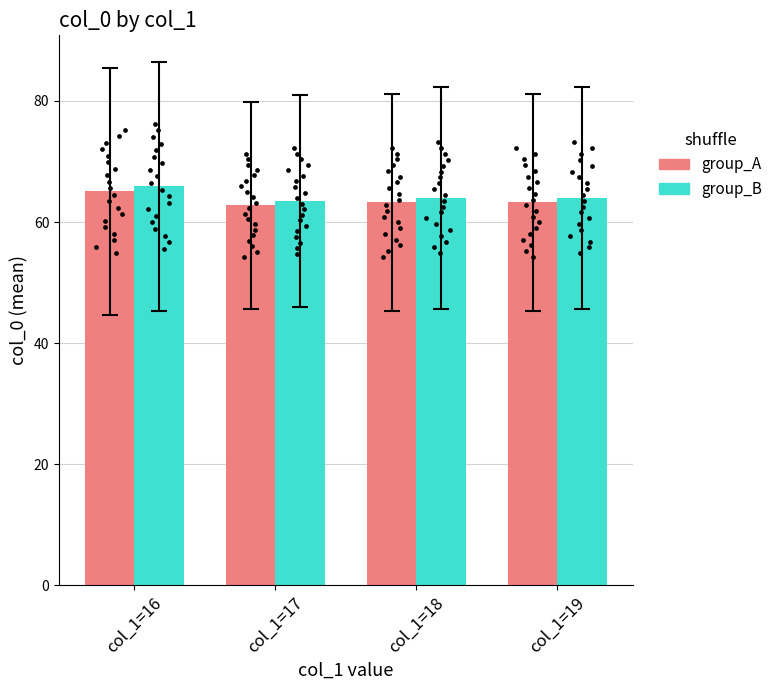

Which series has the largest total across all categories?

group_B